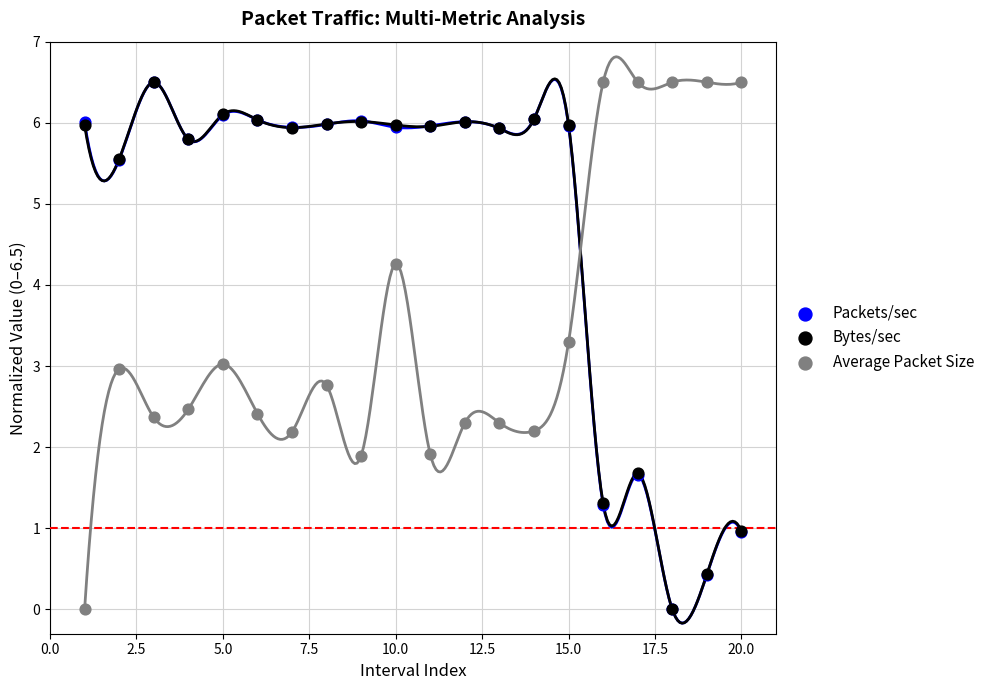

What are all the series names shown in the legend?

Packets/sec, Bytes/sec, Average Packet Size